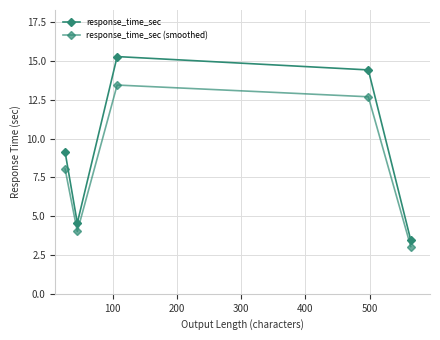

Reading right to left, extract all data points from this chart.

response_time_sec: 3.5	14.4	15.3	4.6	9.1
response_time_sec (smoothed): 3.0	12.7	13.4	4.0	8.0